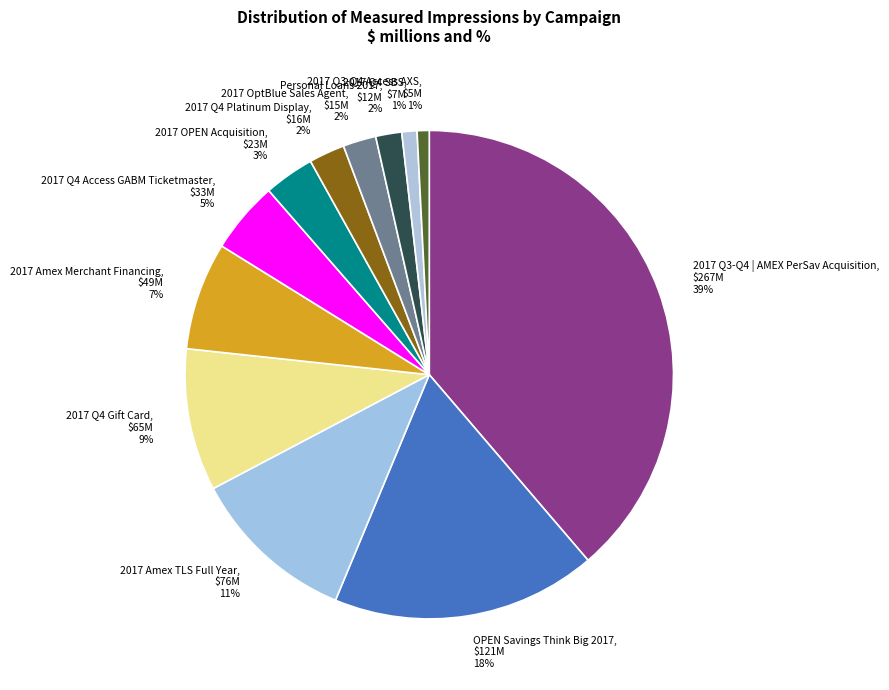

Combined, do 2017 Q4 Platinum Display and 2017 Q3-Q4 Access AXS account for over 50%?

No